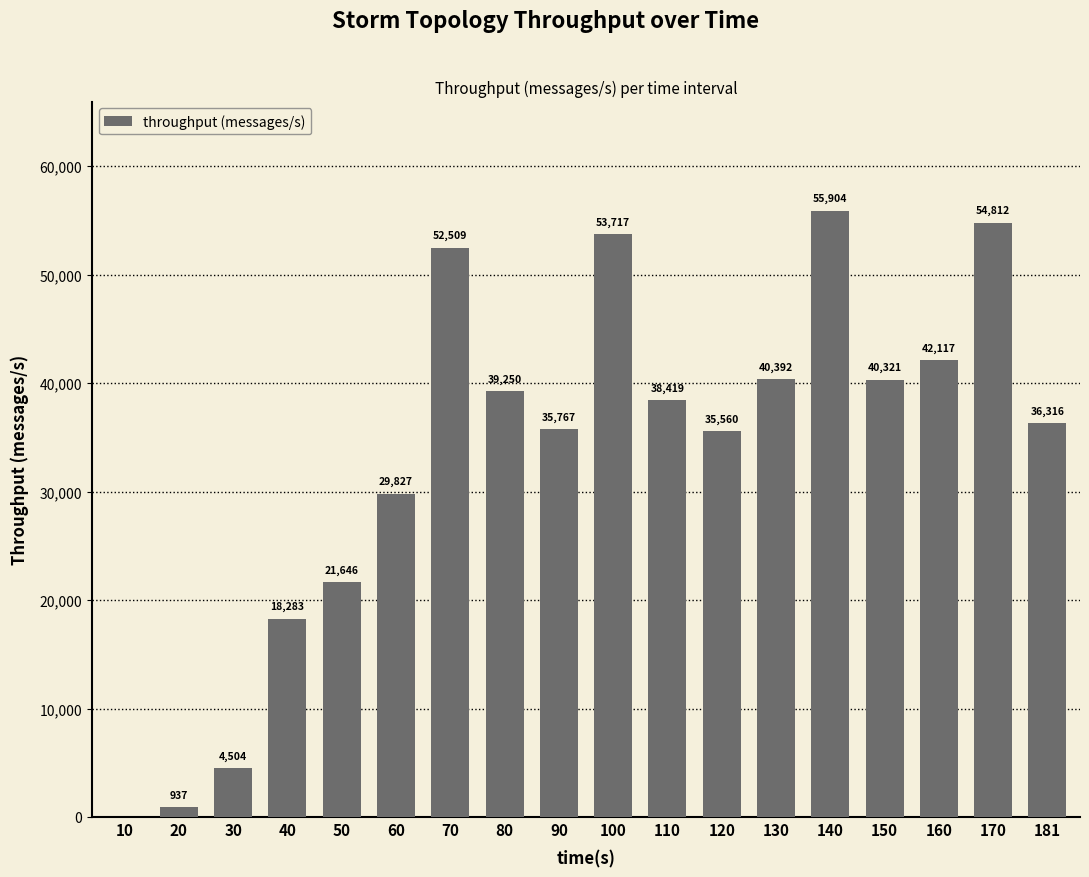

Which label corresponds to the largest value in the chart?

140